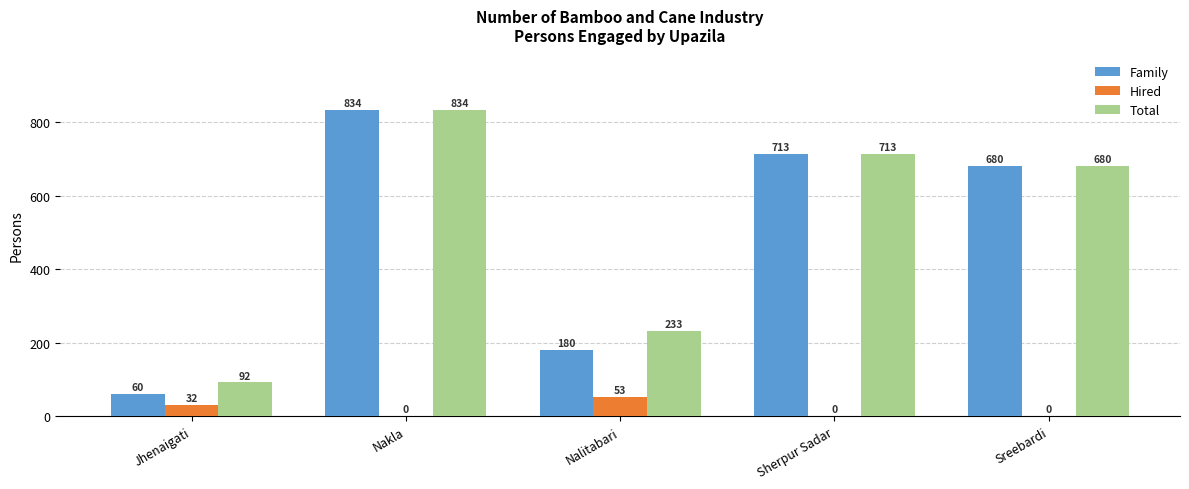

What is the maximum value shown in the chart?

834